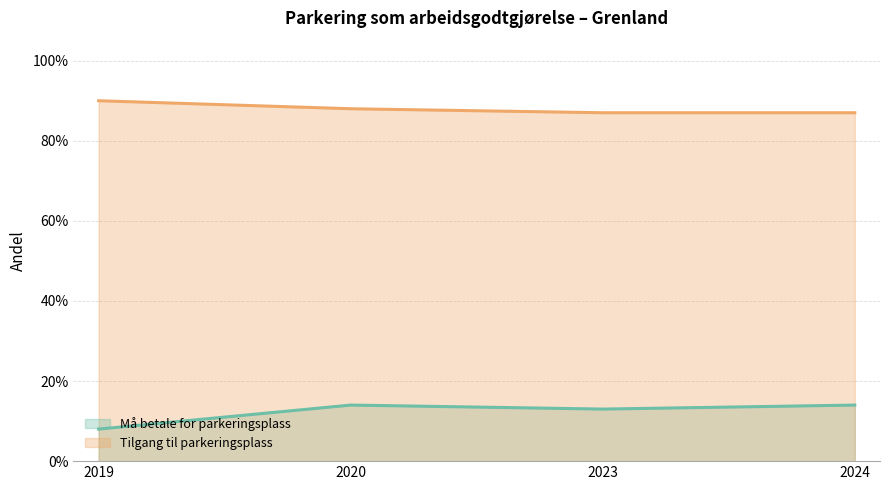

Between 2019 and 2020, which series saw the biggest shift?

Må betale for parkeringsplass